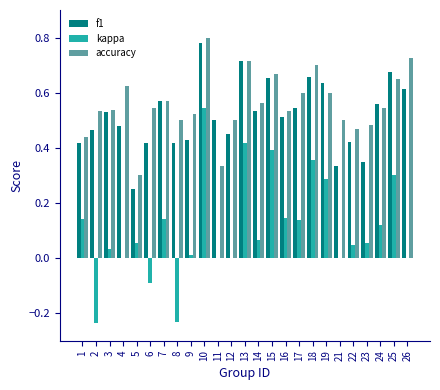

What is the sum of all kappa values?

2.7